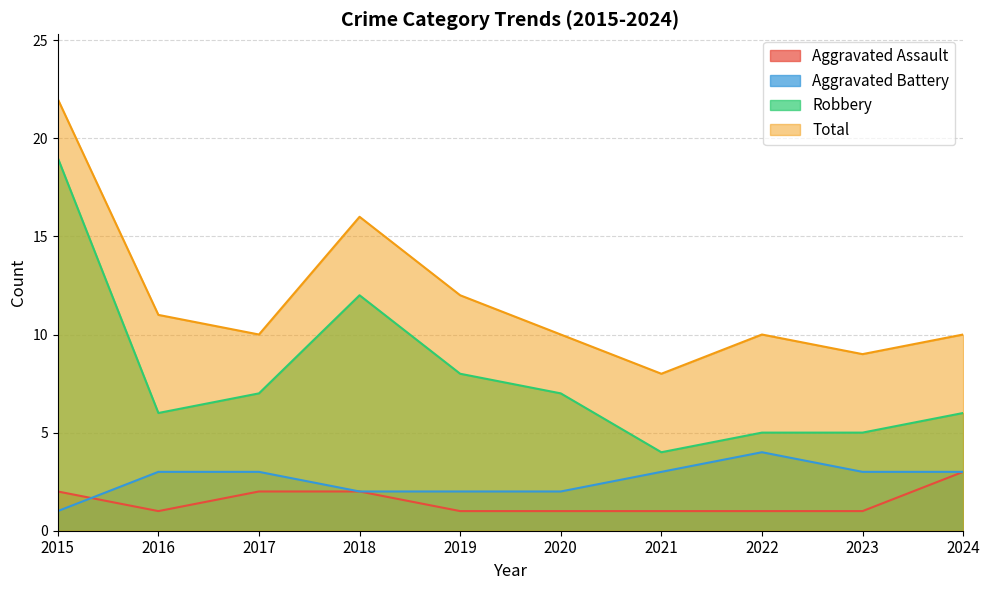

In Total, how many points are lower than both neighbors (excluding endpoints)?

3